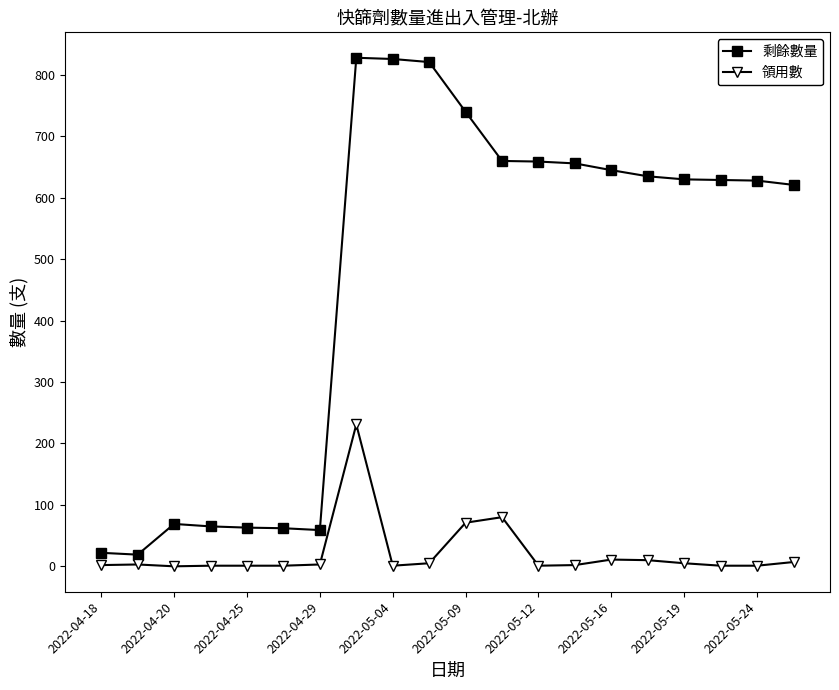

Which series has the widest spread of values?

剩餘數量